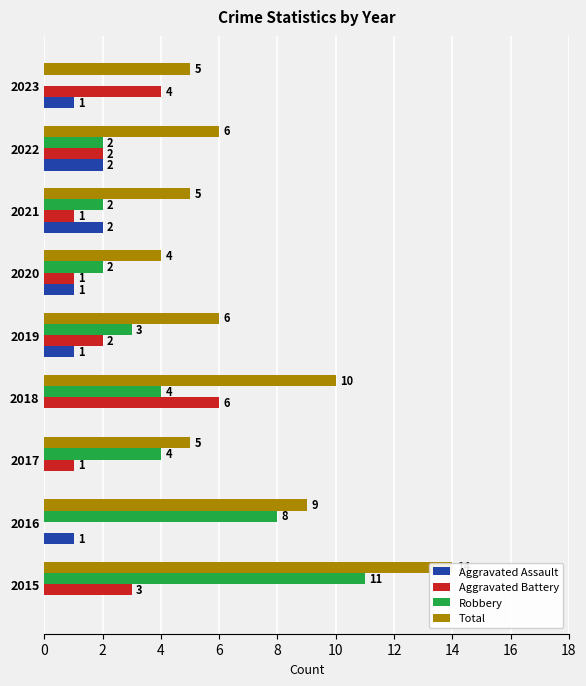

How many groups of bars are there?

9